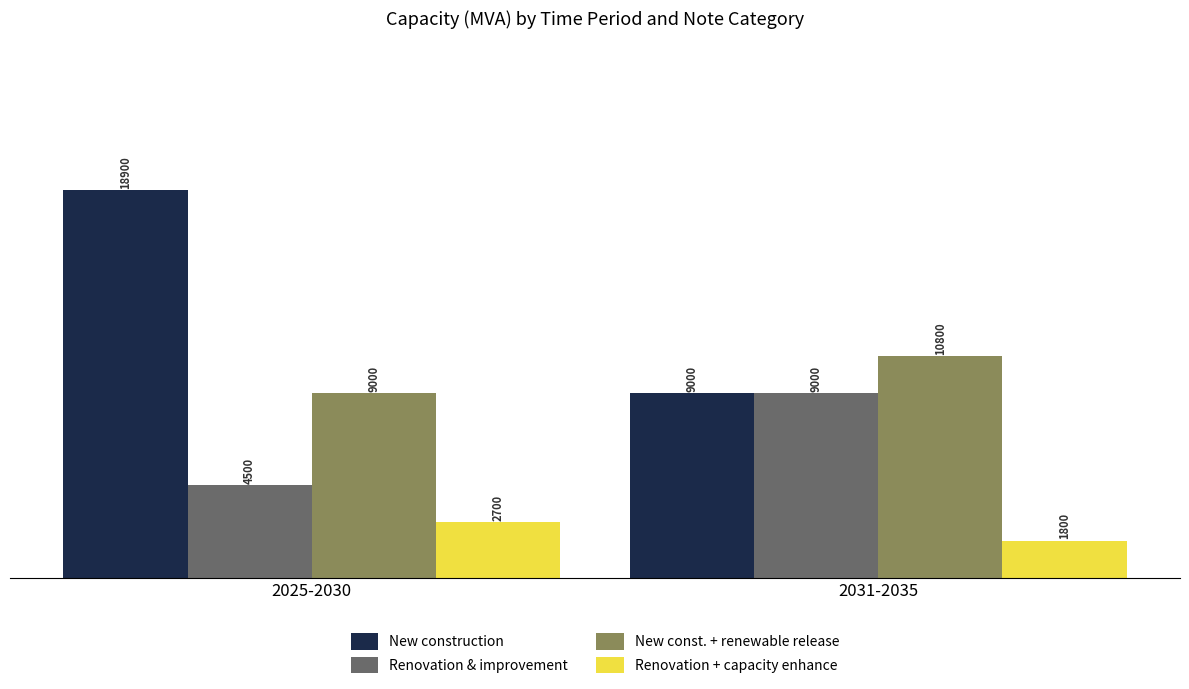

What is the difference between the Renovation & improvement values at 2025-2030 and 2031-2035?

4500